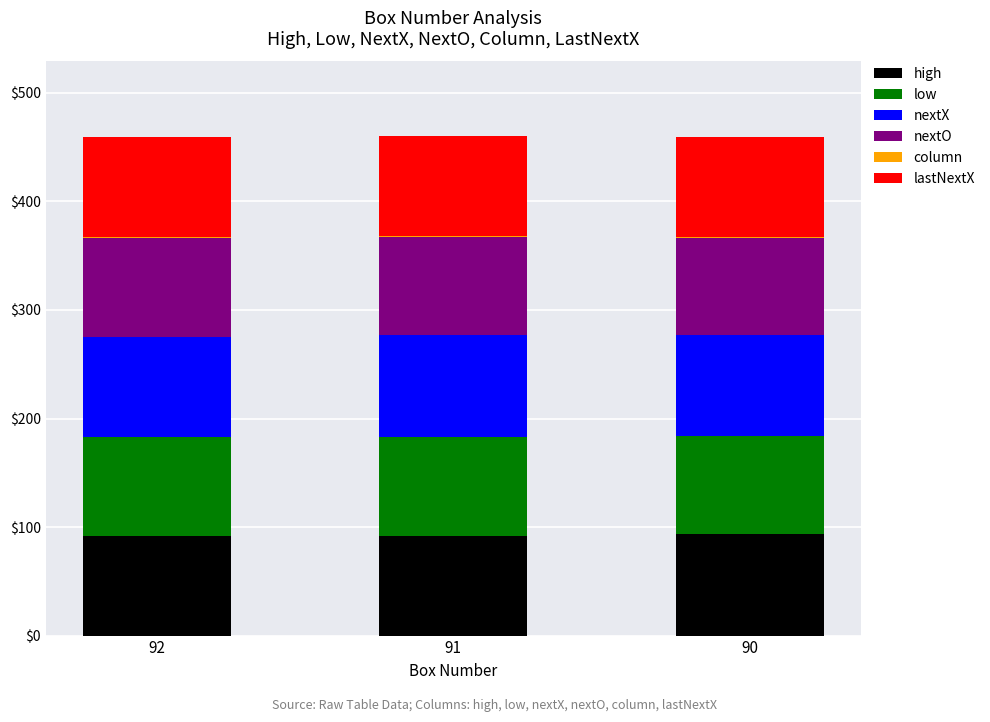

What is the maximum value for high?

94.0